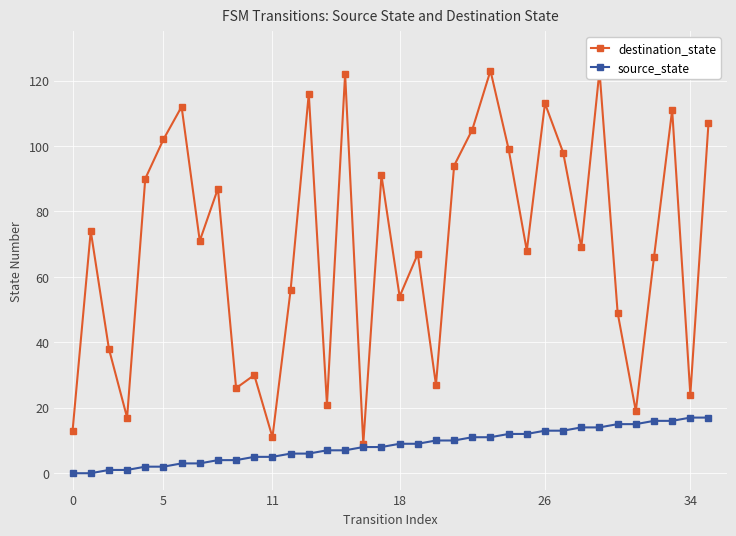

Rank the series by their maximum value, from highest to lowest.

destination_state, source_state